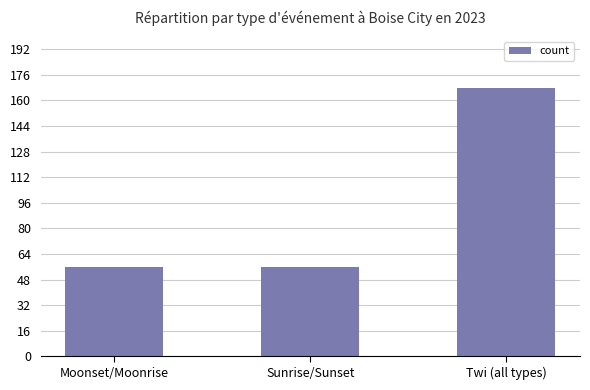

Count the values in the range 56 to 168.

3